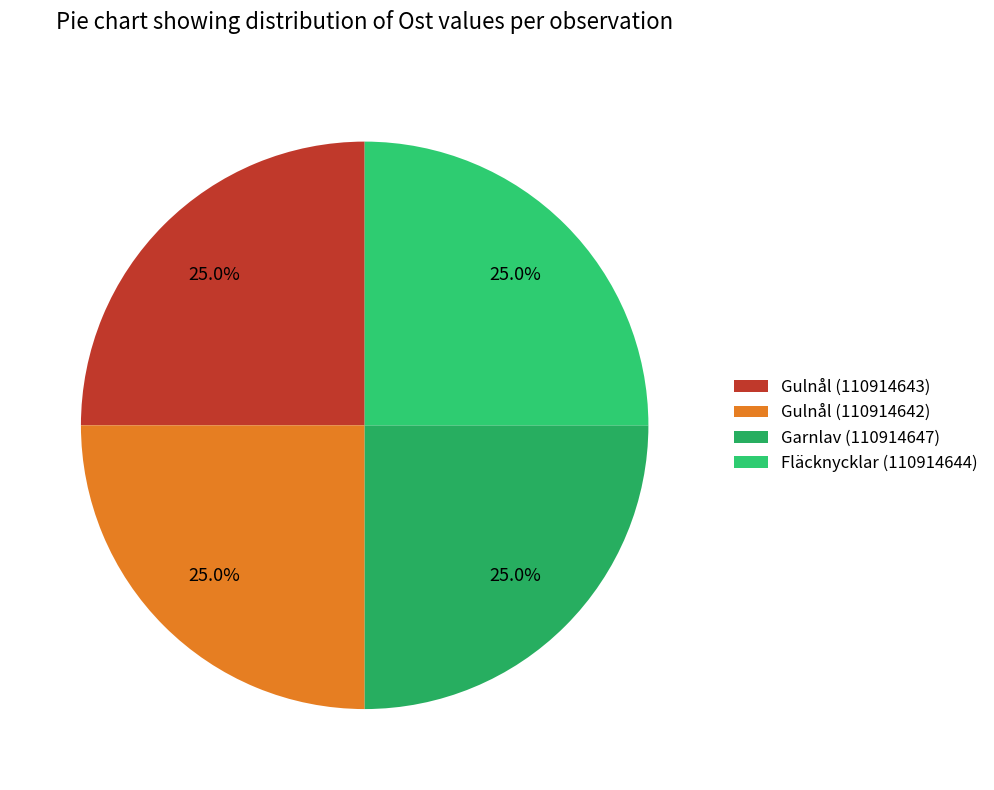

Which slice is the smallest?

Garnlav (110914647)